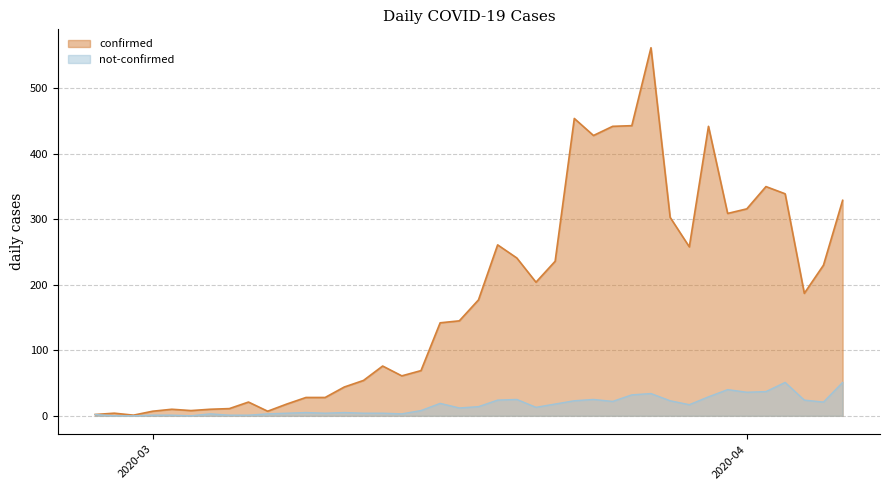

What is the sum of the confirmed values at 2020-03-25 and 2020-03-22?

678